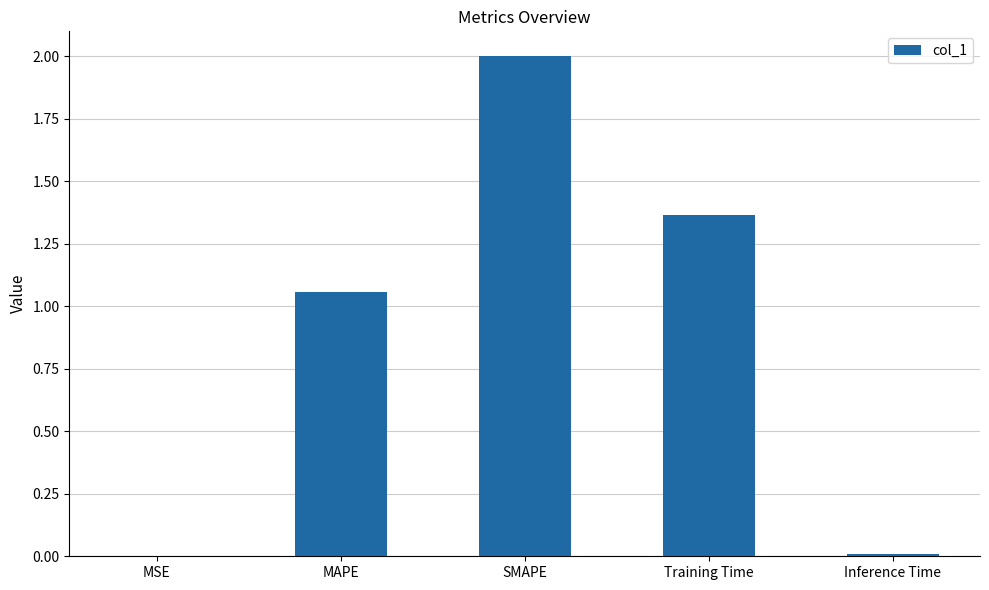

Is it true that the value at MAPE is 1.5?

False